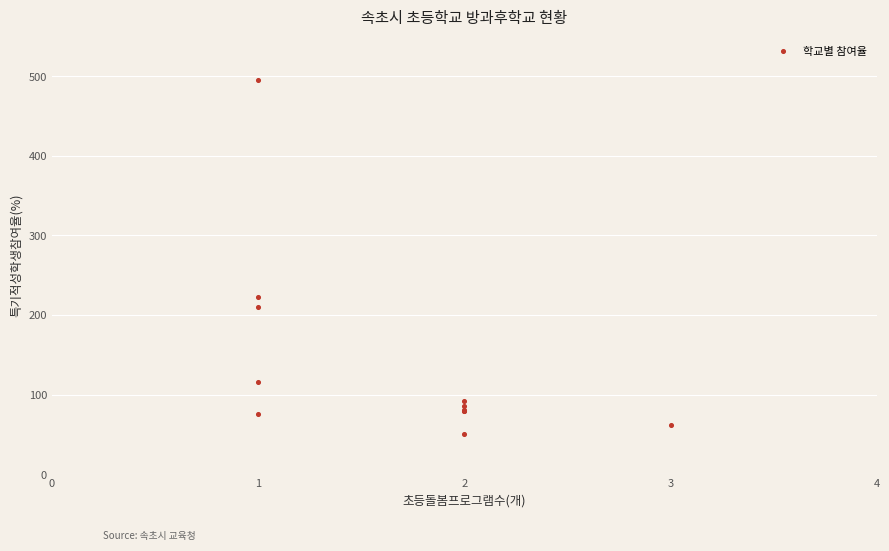

What Y value in the scatter plot is closest to 272?

223.0